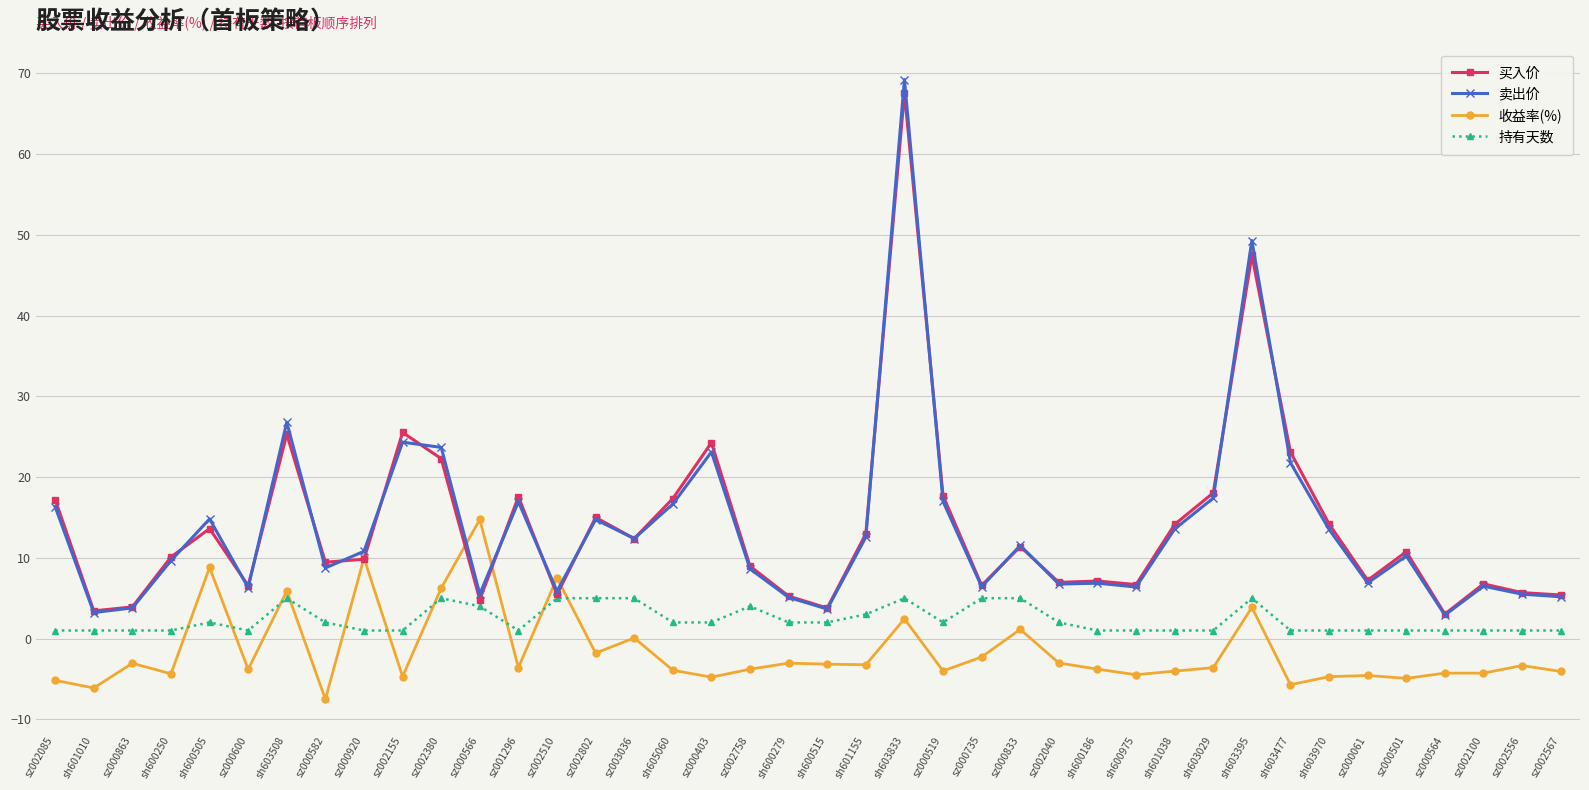

Which category has the highest value in the 收益率(%) series?

sz000566